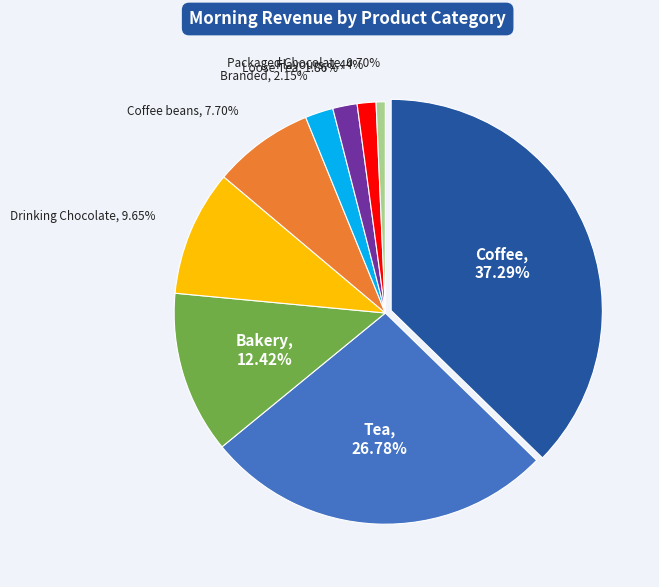

Count the number of slices in the pie.

9